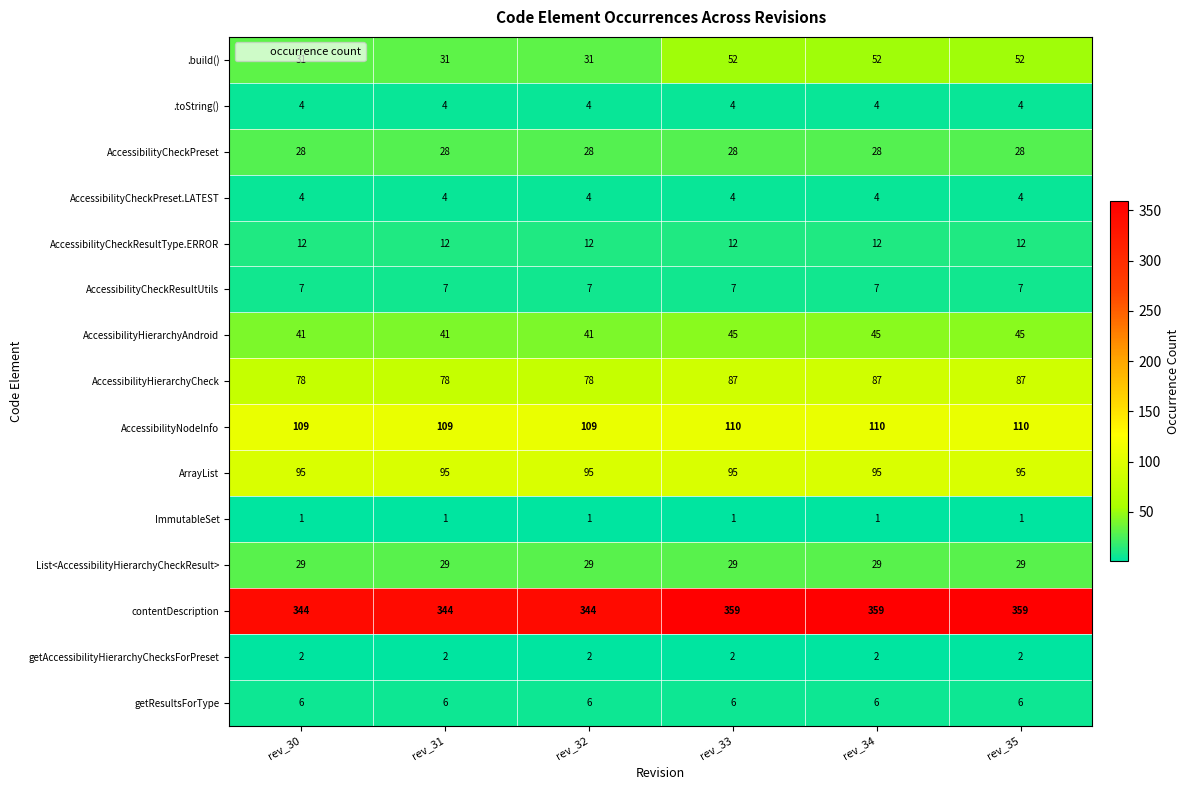

What value does the AccessibilityCheckResultUtils series have at rev_34?

7